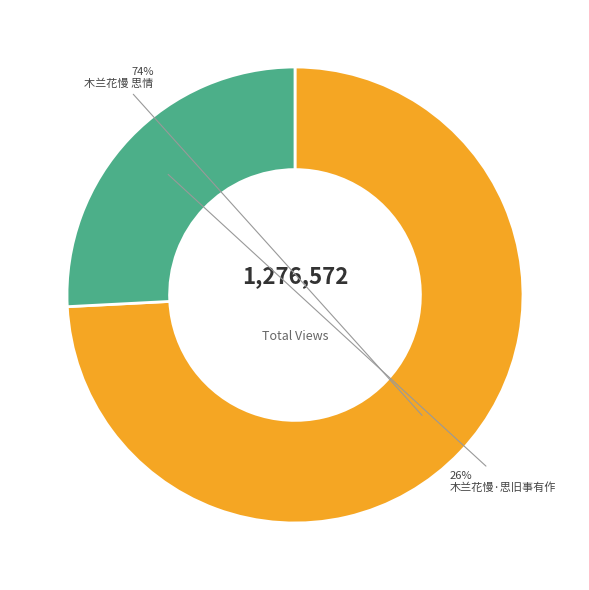

Does 木兰花慢 思情 represent more than half of the total?

Yes